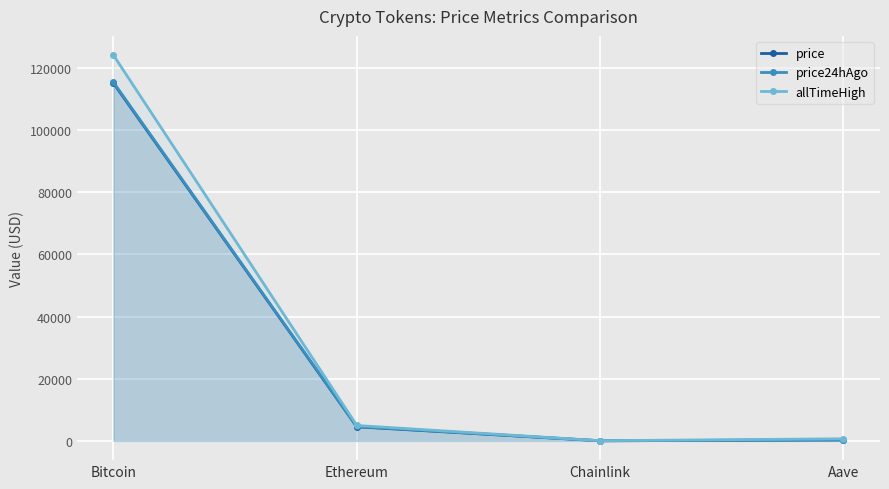

Which category has the highest value in the price24hAgo series?

Bitcoin